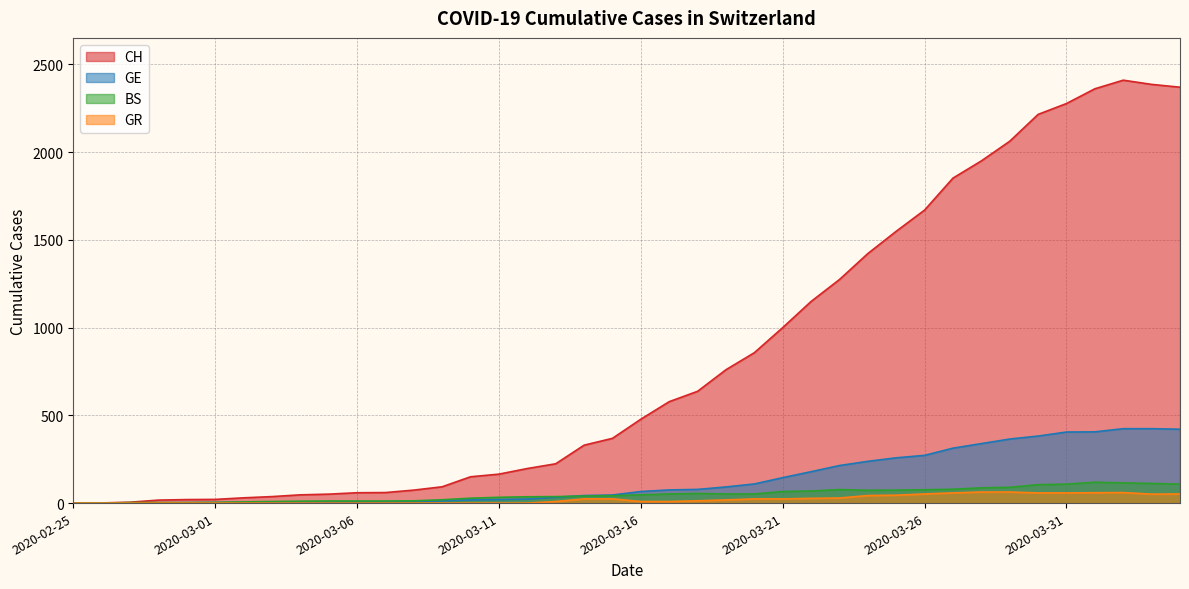

At which category is the sum across all series the highest?

2020-04-02